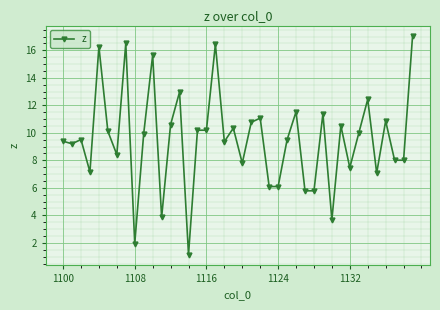

What is the value of the 10th point from the left?

9.9